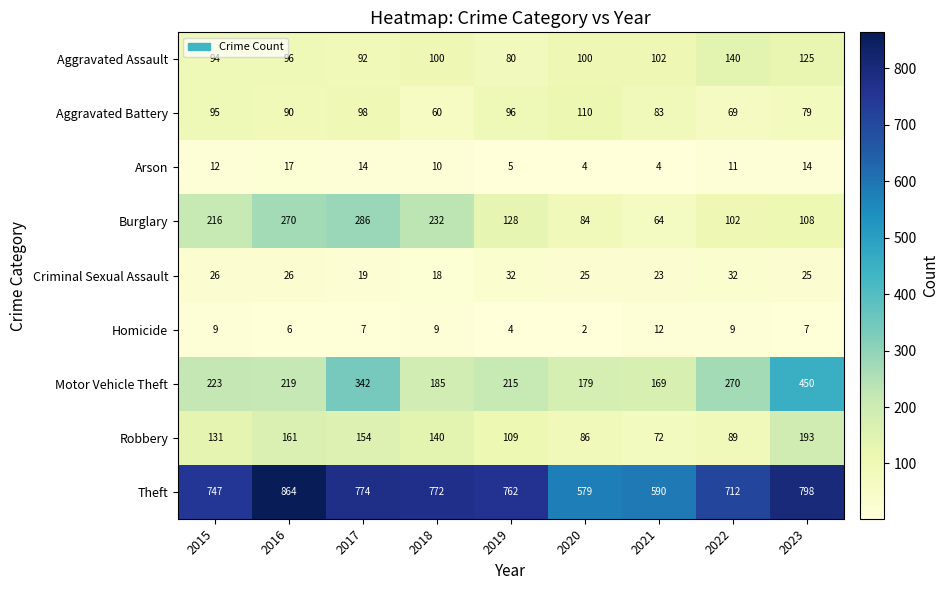

What is the total value across all series at 2019?

1431